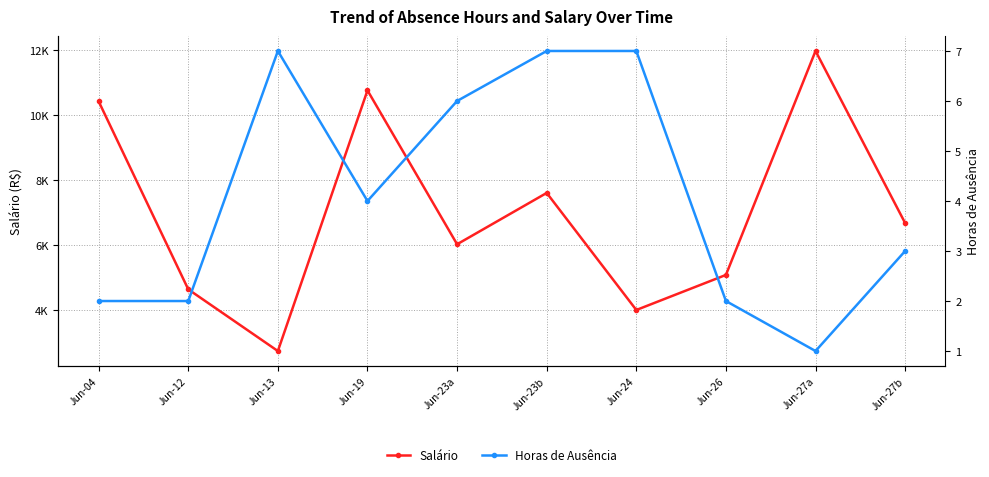

What are all the series names shown in the legend?

Salário, Horas de Ausência